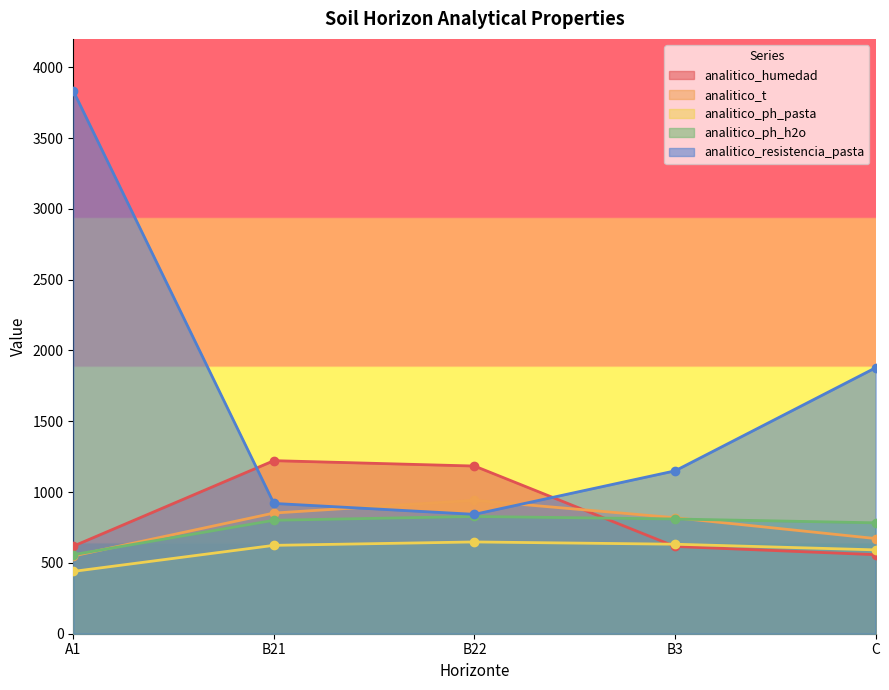

Does the chart display data point markers on the line(s)?

Yes